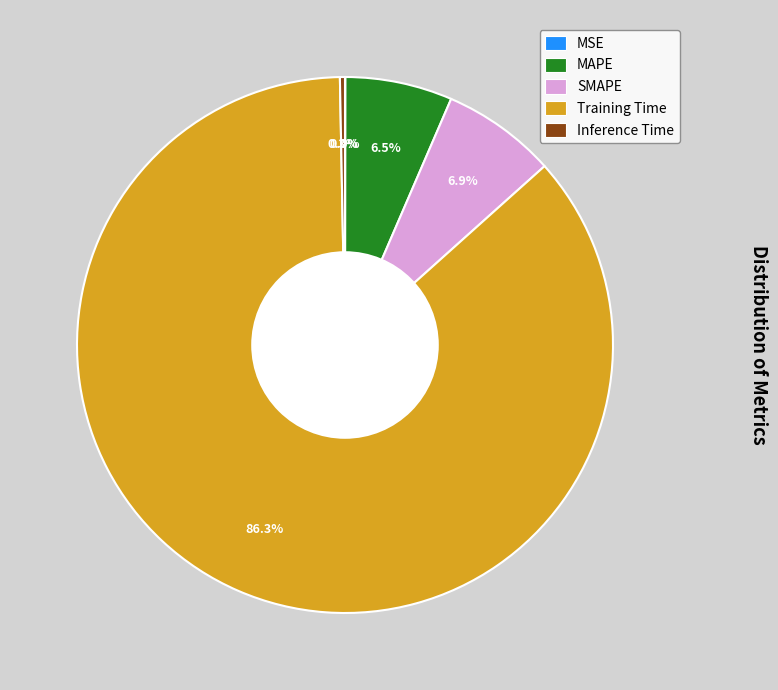

Between Training Time and Inference Time, which is larger?

Training Time